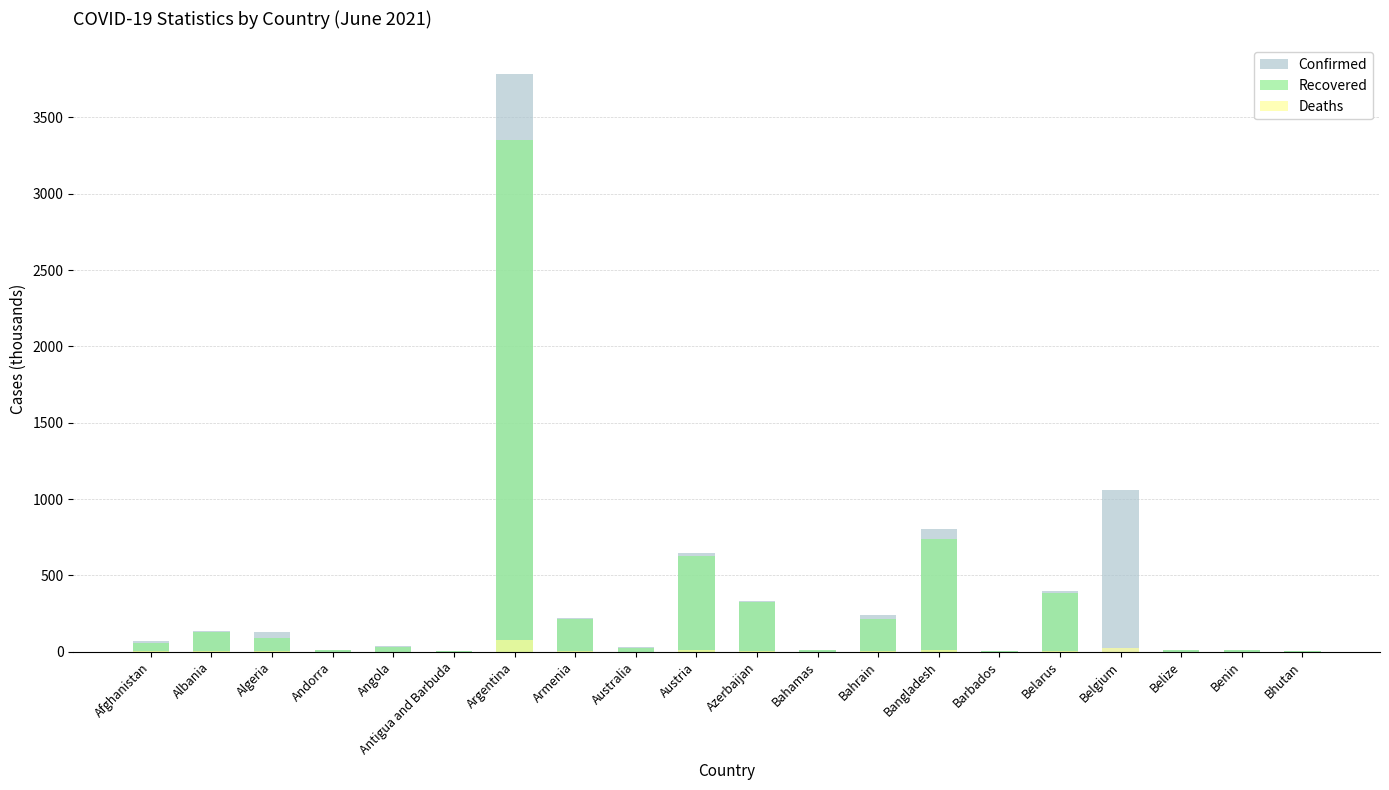

Reading left to right, list all the values displayed in this chart.

Confirmed: 73.0	132.3	128.9	13.7	34.6	1.3	3781.8	222.8	30.1	645.2	334.0	11.8	240.5	800.5	4.0	394.4	1062.0	12.8	8.1	1.6
Recovered: 57.6	129.4	89.8	13.5	28.1	1.2	3350.6	213.4	23.6	629.7	324.6	10.7	211.0	740.4	3.9	385.4	0.0	12.4	7.9	1.3
Deaths: 3.0	2.5	3.5	0.1	0.8	0.0	78.1	4.4	0.9	10.6	4.9	0.2	1.0	12.6	0.0	2.9	25.0	0.3	0.1	0.0